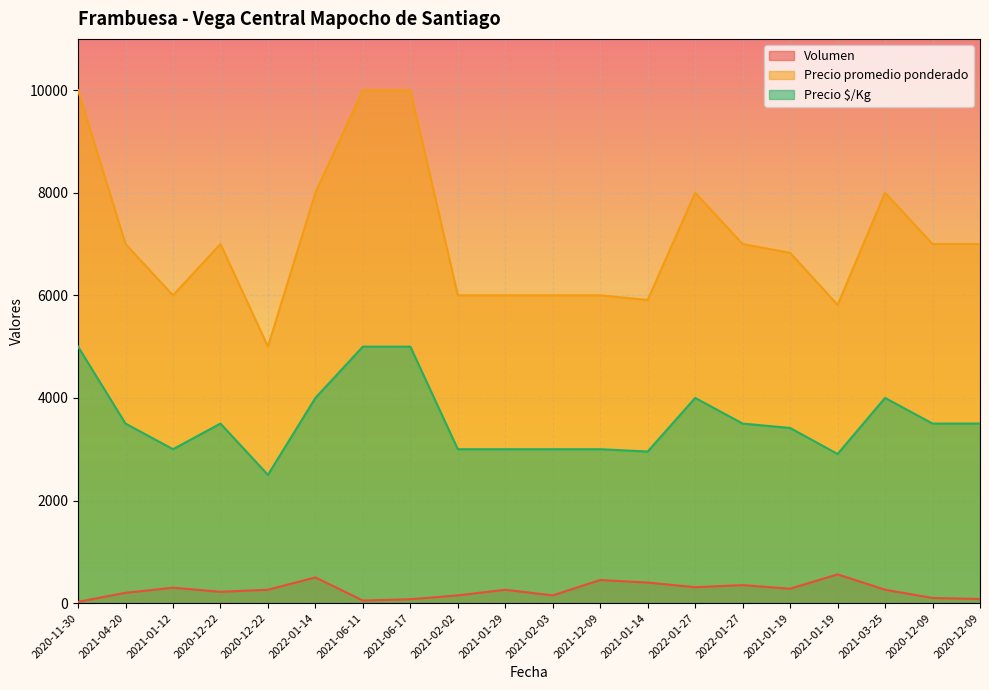

How many data points does each series have?

20